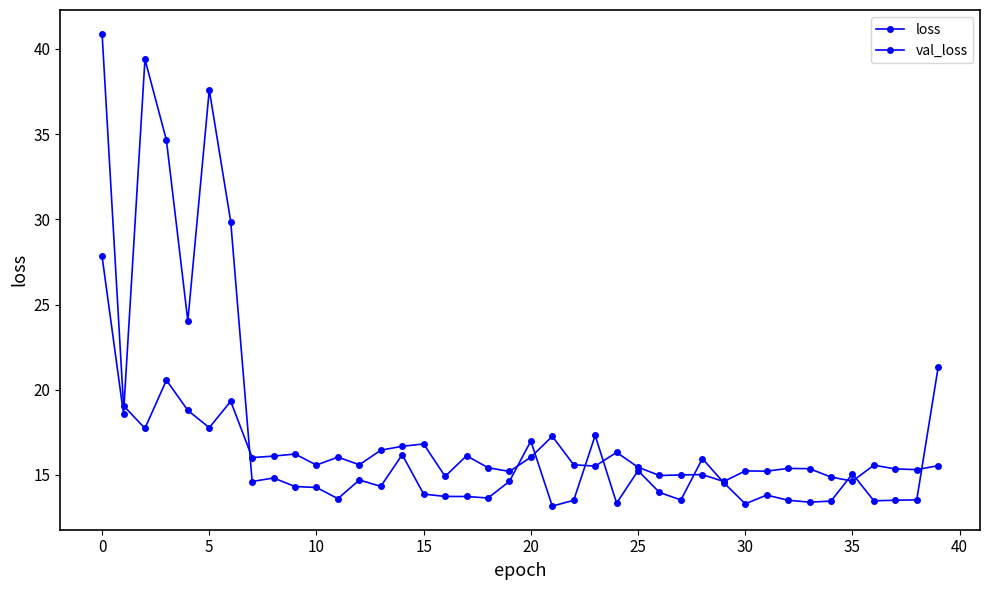

Count the number of data series in this chart.

2